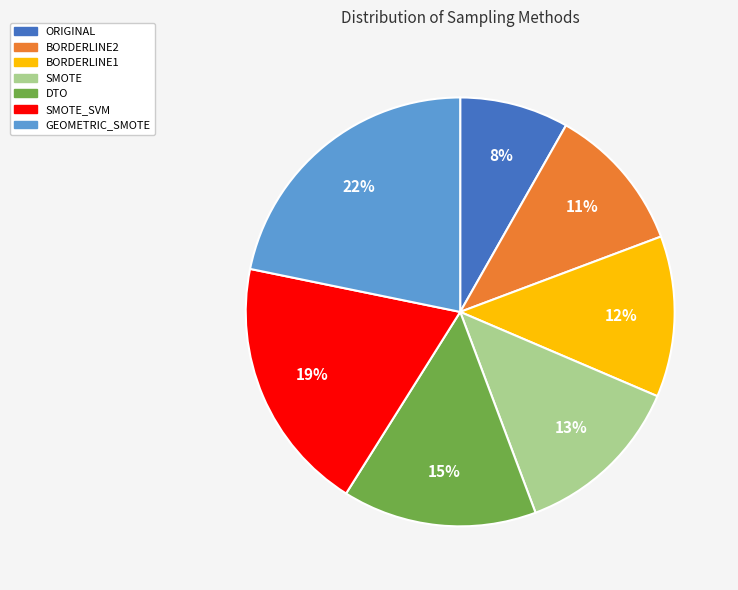

To the nearest percent, what percentage of the pie is ORIGINAL?

8%